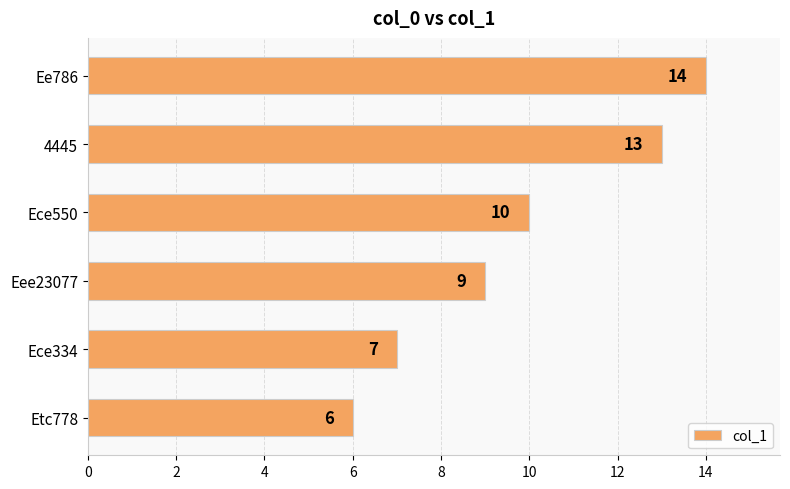

Is it true that the value at Eee23077 is 9?

True